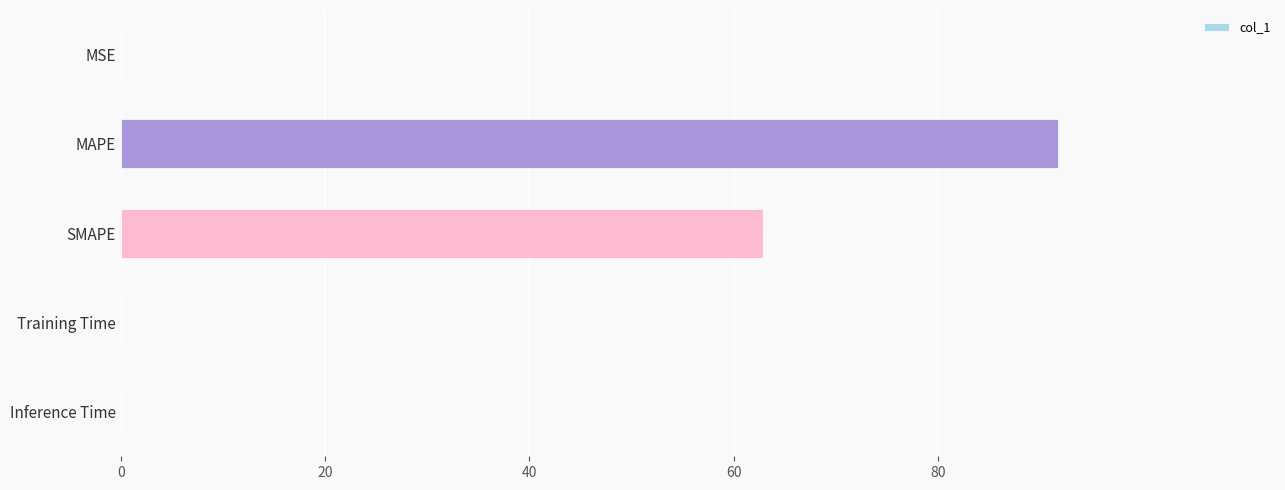

What is the sum of all values?

154.7